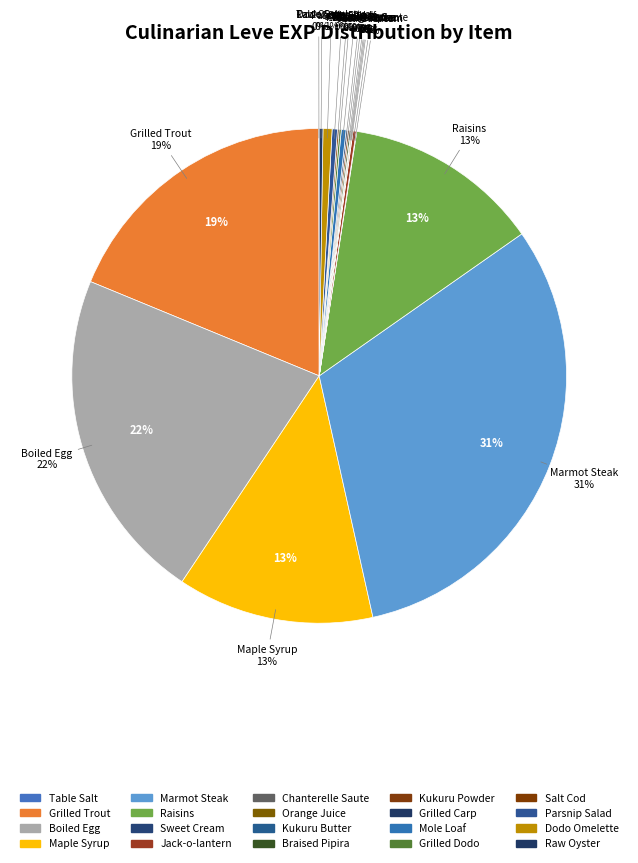

Approximately how many times larger is the value at Maple Syrup compared to Jack-o-lantern?

61.7